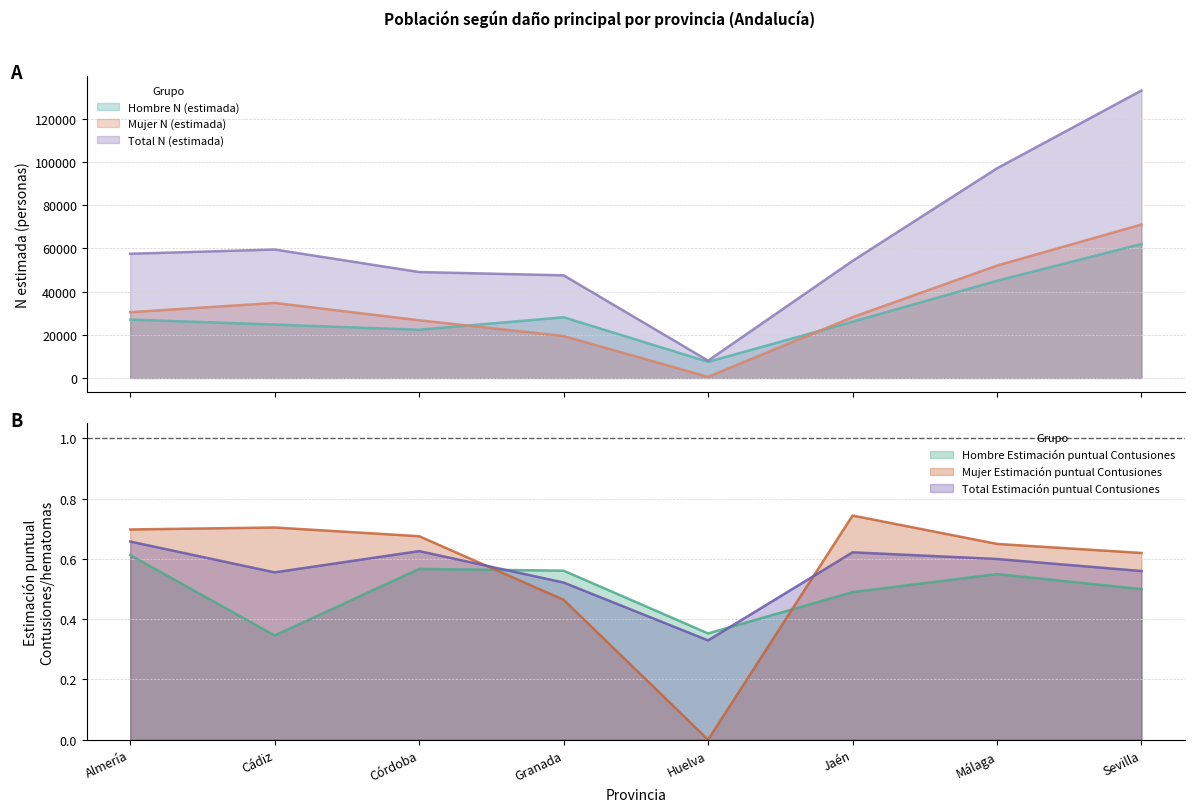

At which label is Mujer N (estimada) closest to 35762?

Cádiz